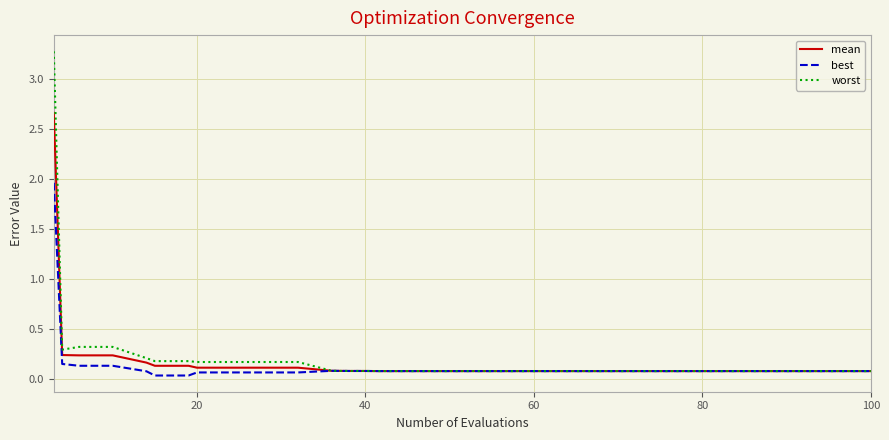

List the series in order of their peak value, lowest first.

best, mean, worst